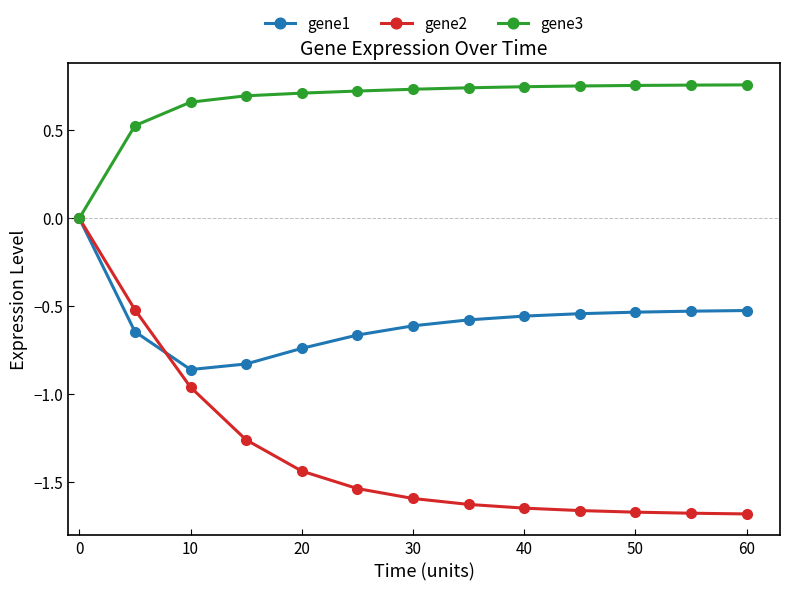

Which series has the widest spread of values?

gene2